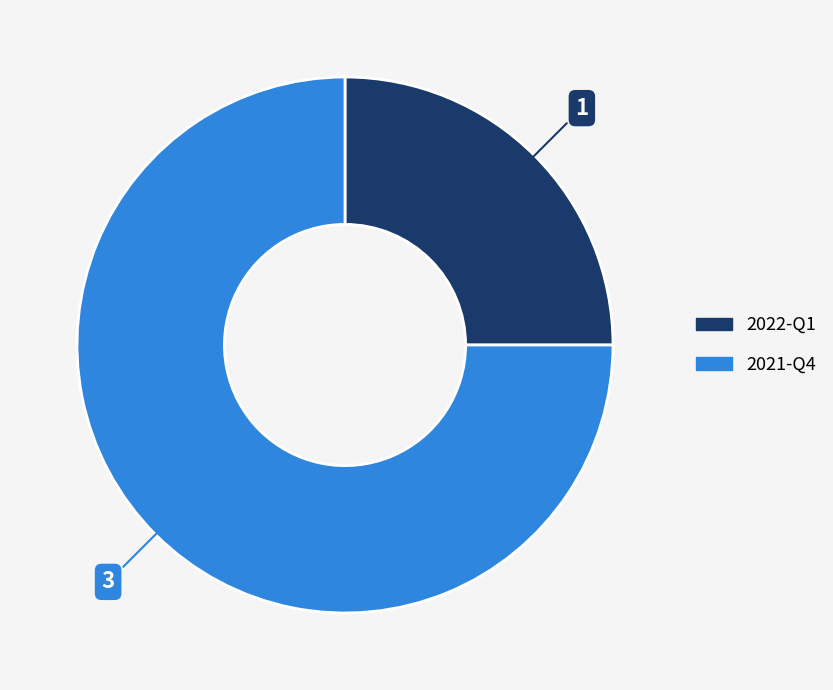

What is the smallest slice in the pie chart?

2022-Q1